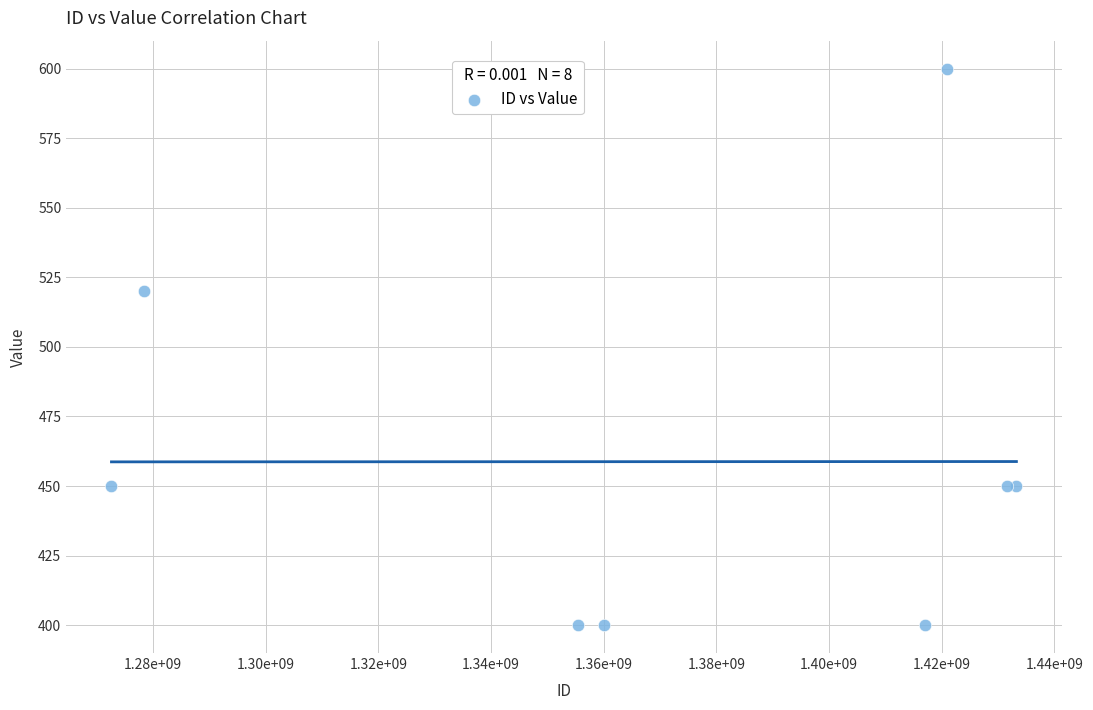

What Y value in the scatter plot is closest to 500?

520